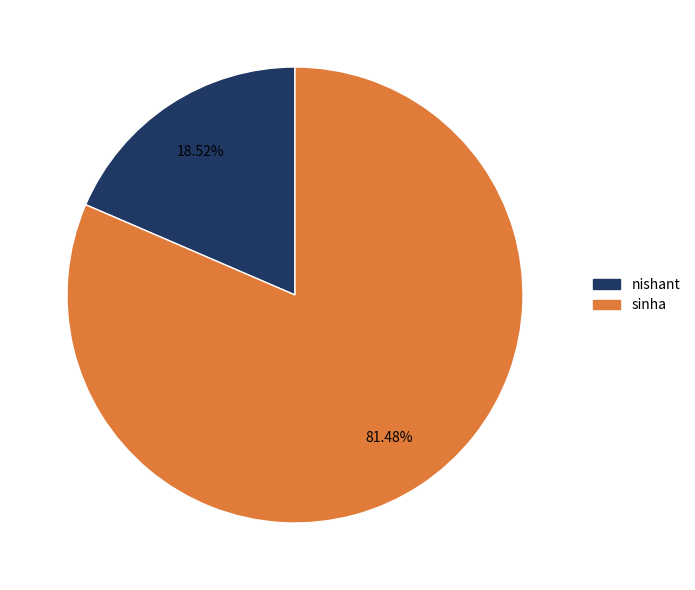

Does any single category account for the majority?

Yes